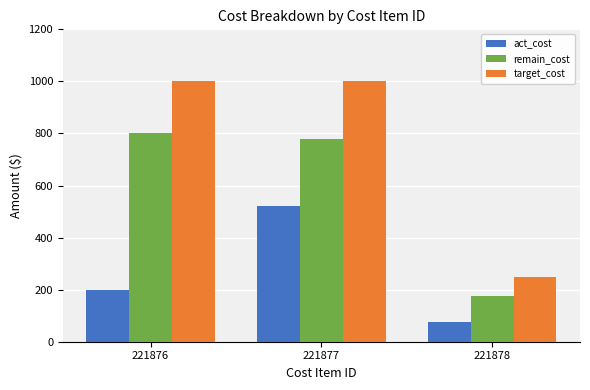

The remain_cost series shows 175 at 221878. True or false?

True